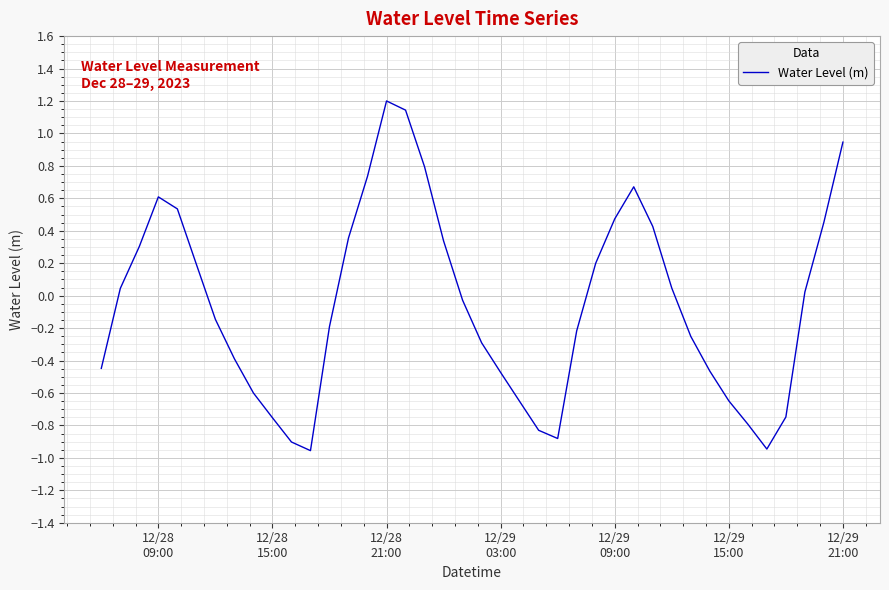

What is the difference between the maximum and minimum values?

2.2